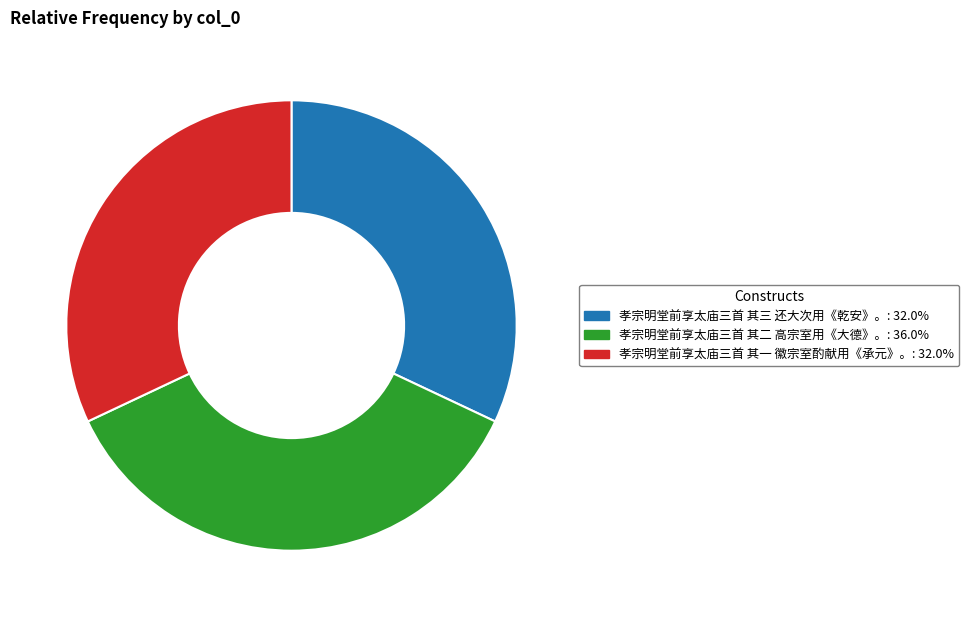

Which has a higher value, 孝宗明堂前享太庙三首 其一 徽宗室酌献用《承元》。 or 孝宗明堂前享太庙三首 其二 高宗室用《大德》。?

孝宗明堂前享太庙三首 其二 高宗室用《大德》。